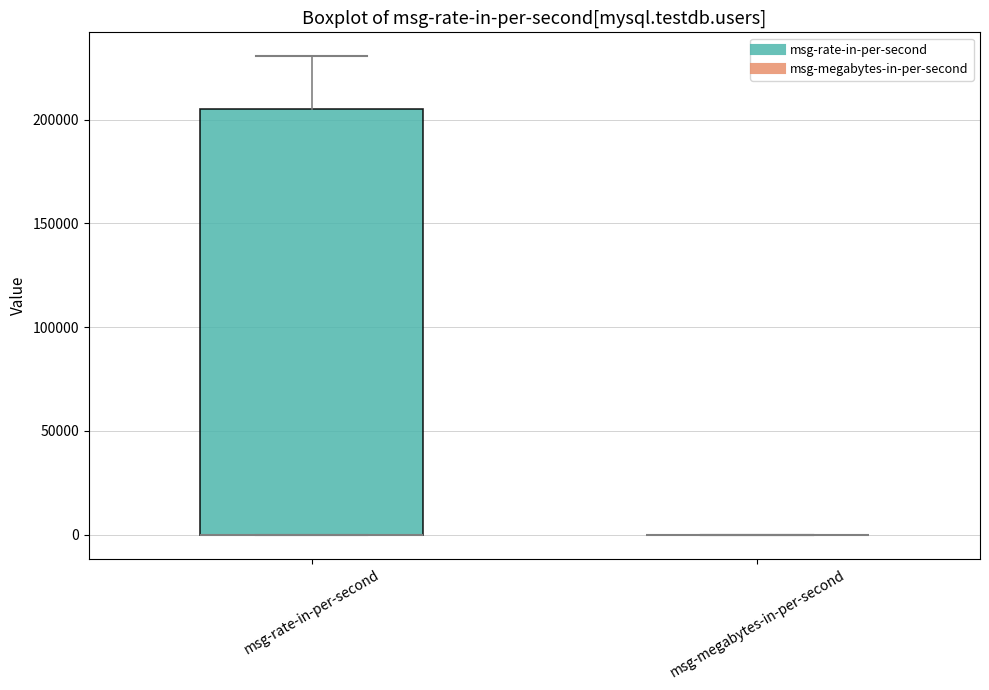

Reading left to right, read every box against the y-axis: the position of its median line, the range the box covers, and the ends of its whiskers. The values are not printed on the chart, so give them approximately, as read against the axis.

msg-rate-in-per-second: median 0 (drawn on the box's lower edge), box 0 to 205000, whiskers 0 to 230000
msg-megabytes-in-per-second: box collapsed to a line at 0, whiskers 0 to 0